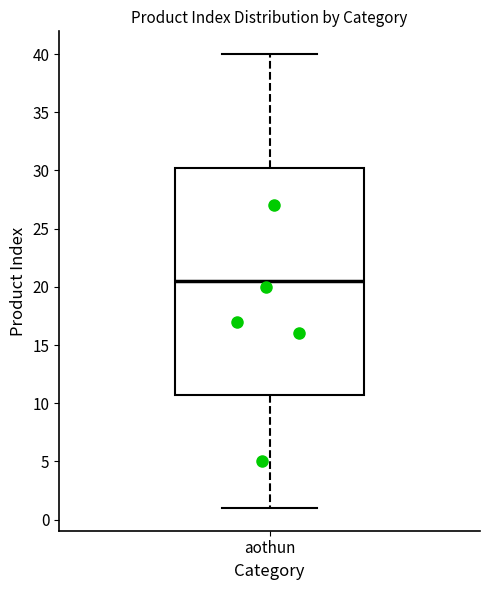

Where is the lower edge of the box for aothun on the y-axis? The values are not printed on the chart, so give them approximately, as read against the axis.

11.0